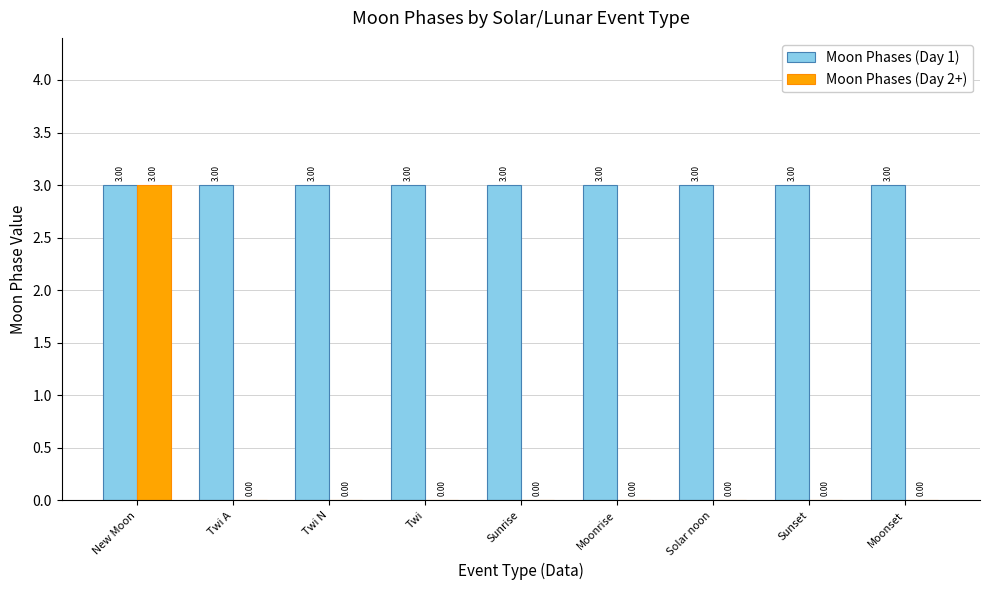

The value of Moon Phases (Day 1) at Moonrise is 3. True or false?

True